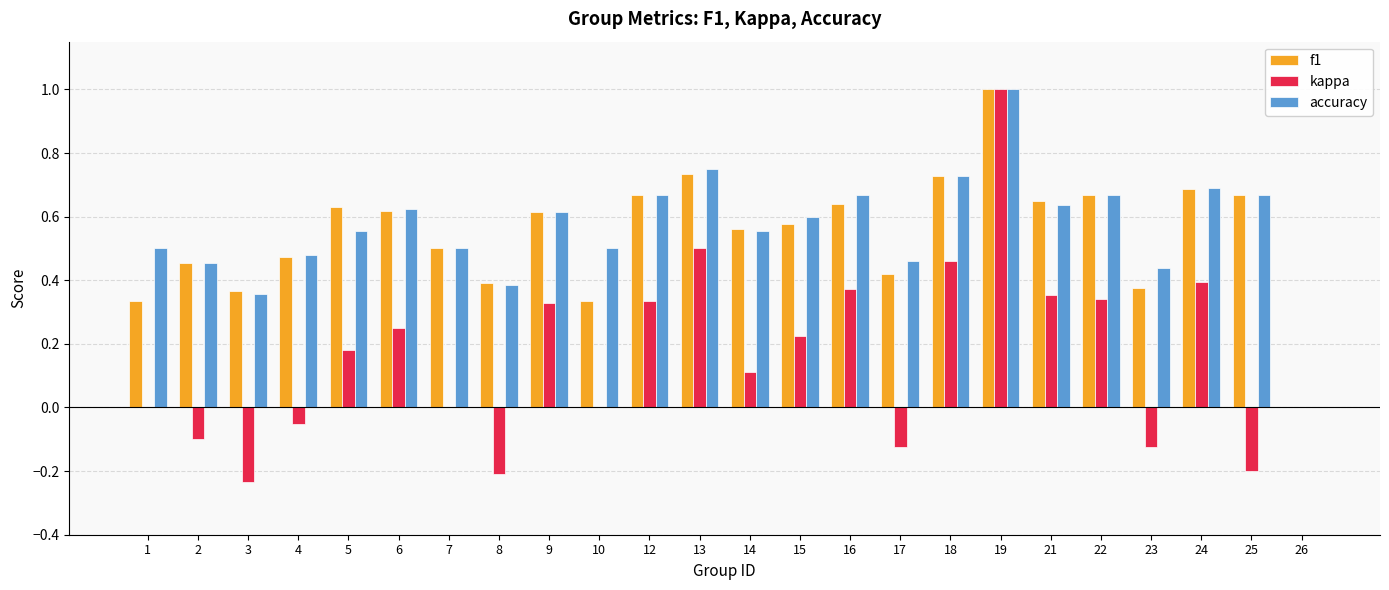

True or false: accuracy has a value of 0.3 at 21.

False